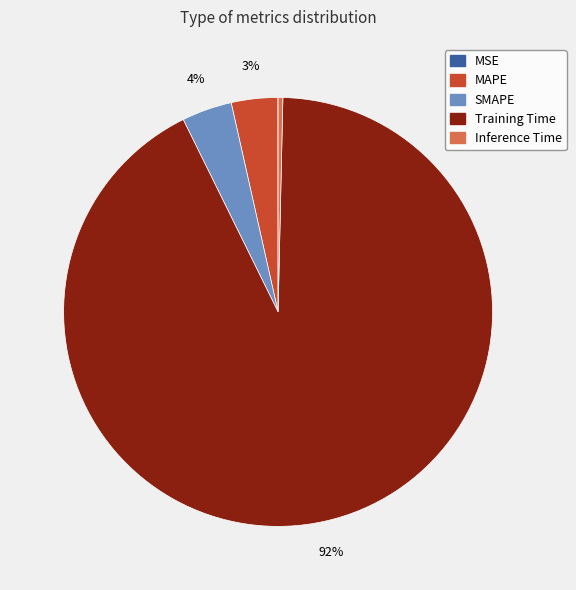

To the nearest percent, what is the difference between the Inference Time and MAPE slice percentages?

3%